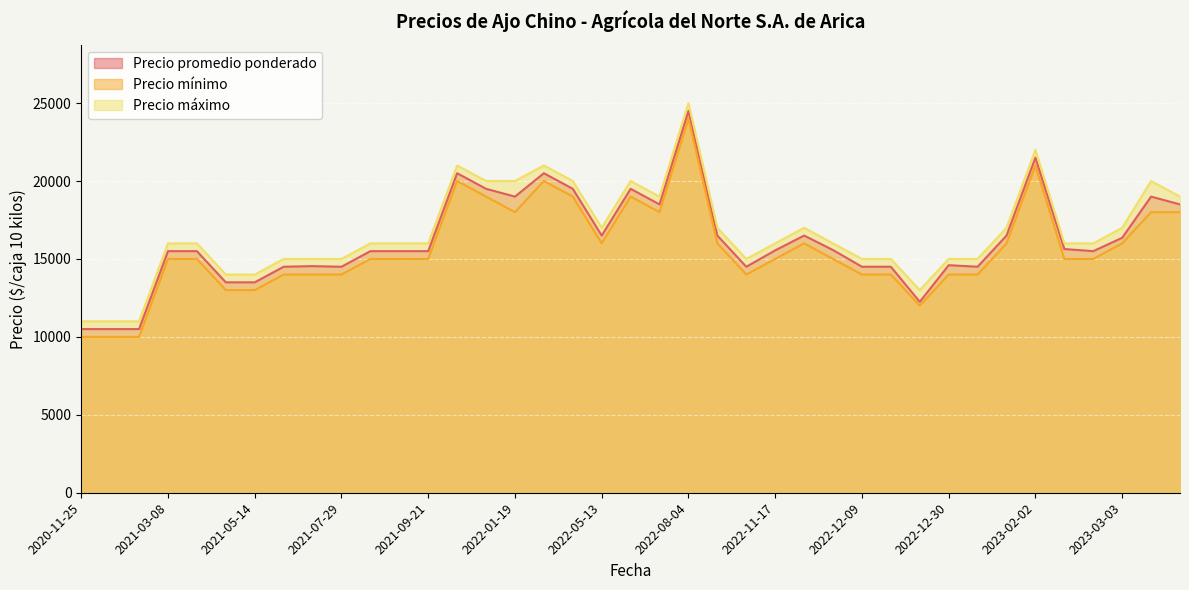

The Precio promedio ponderado series shows 10012 at 2021-06-30. True or false?

False